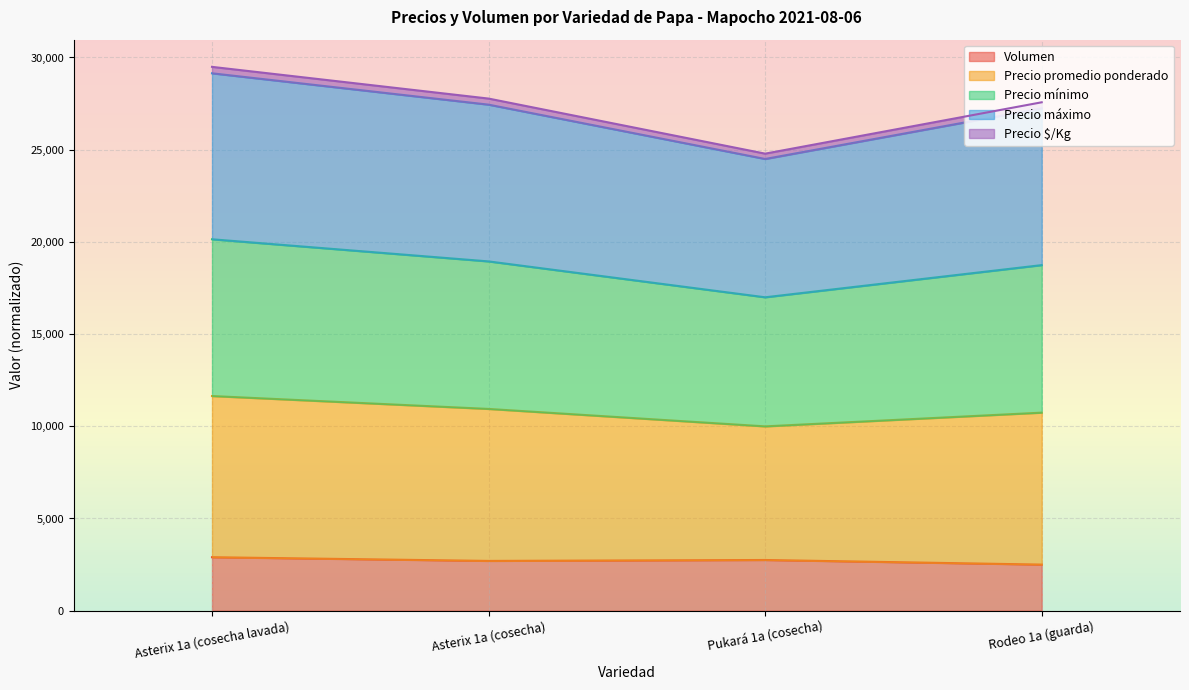

Which series has the largest range (max minus min)?

Precio promedio ponderado